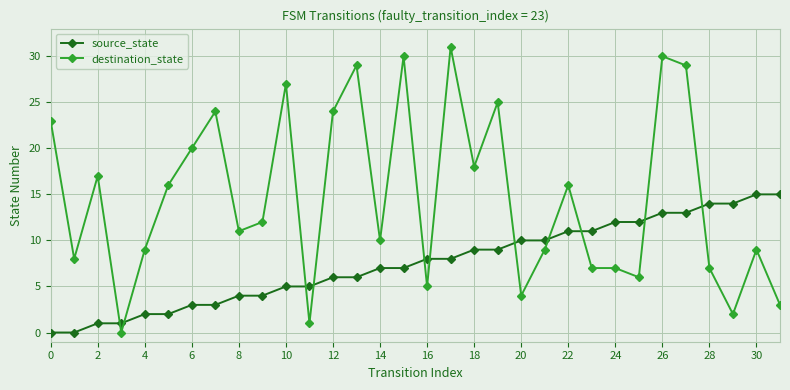

Rank the series by their average value, from lowest to highest.

source_state, destination_state